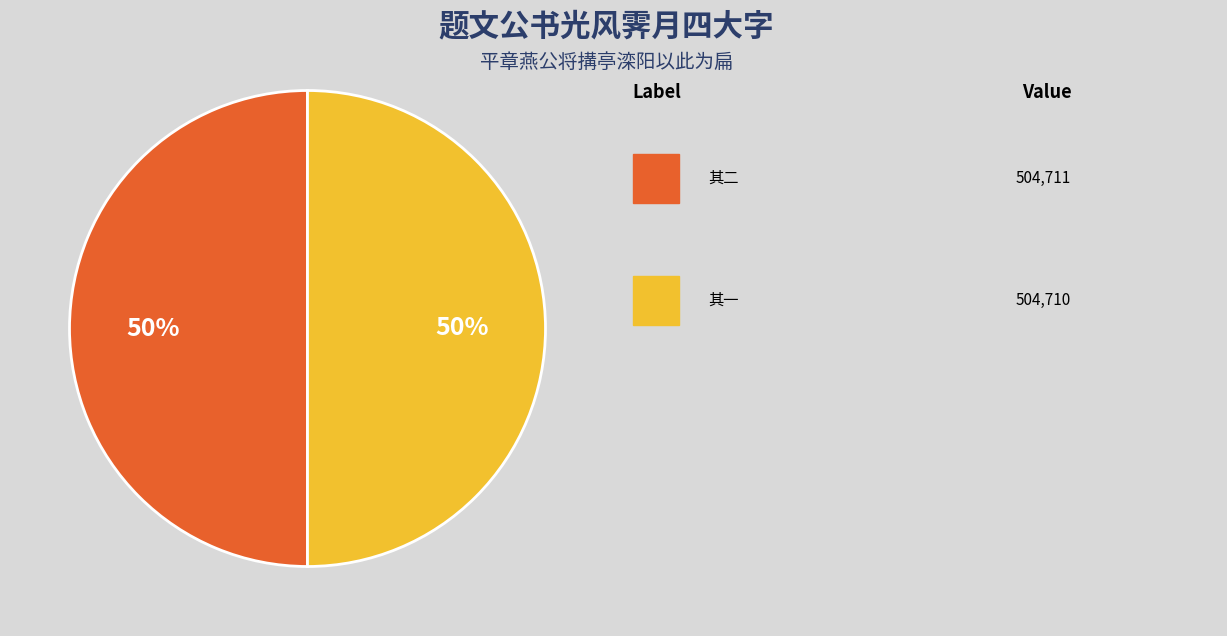

To the nearest percent, what is the average slice percentage?

50%